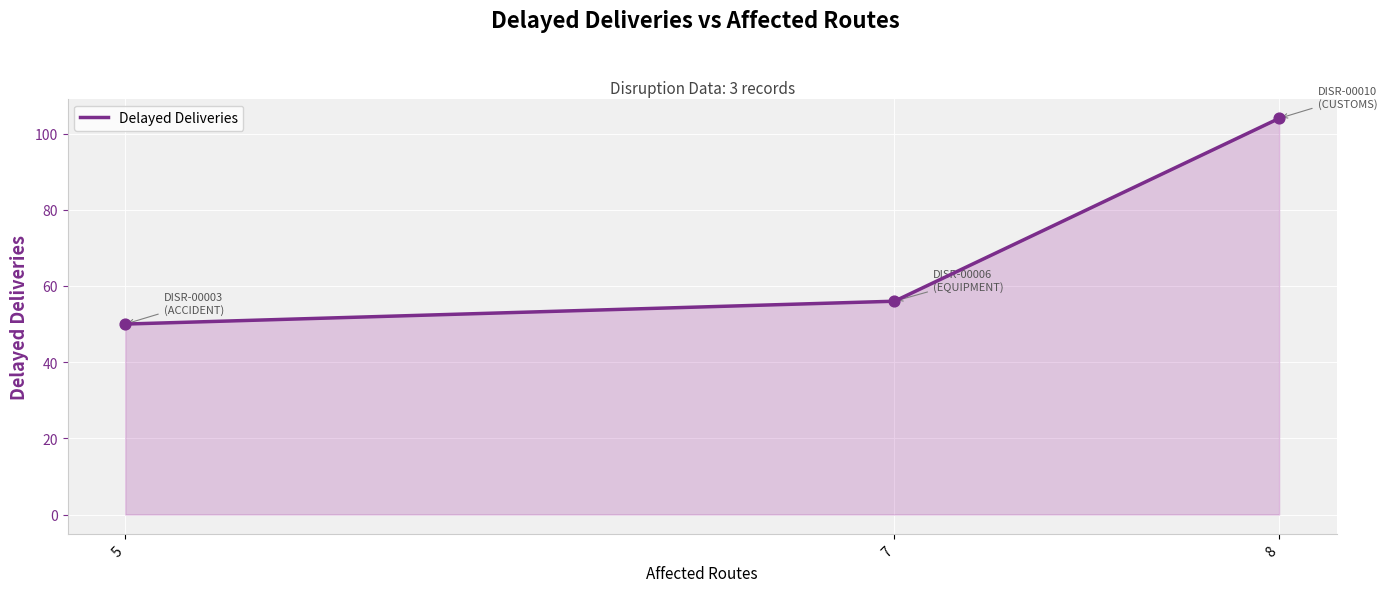

Between 7 and 8, which is larger?

8